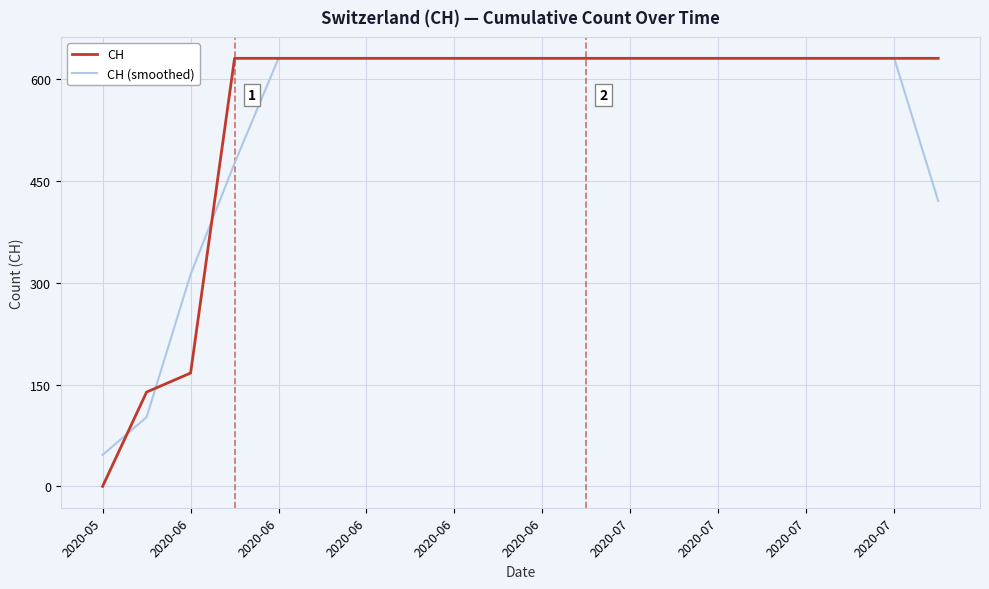

What is the maximum value shown in the chart?

631.0